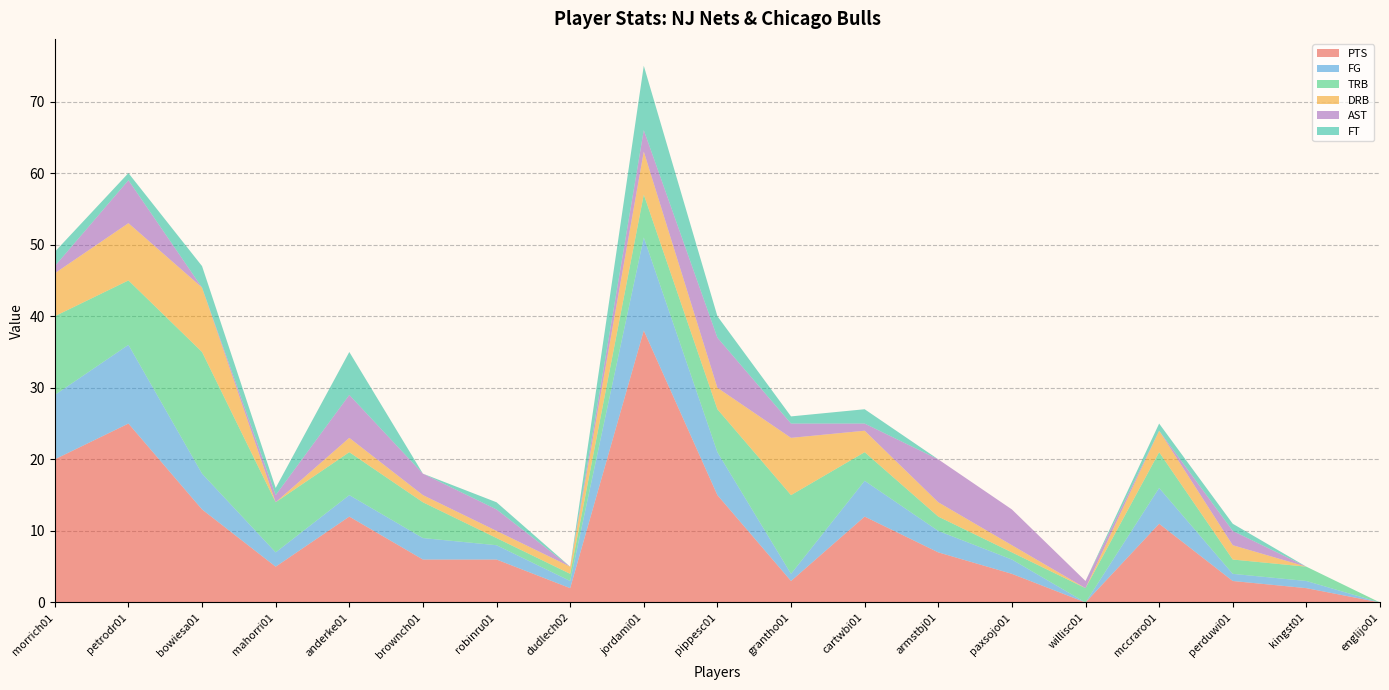

Reading left to right, list all the values displayed in this chart.

PTS: 20	25	13	5	12	6	6	2	38	15	3	12	7	4	0	11	3	2	0
FG: 9	11	5	2	3	3	2	1	13	6	1	5	3	2	0	5	1	1	0
TRB: 11	9	17	7	6	5	1	1	6	6	11	4	2	1	2	5	2	2	0
DRB: 6	8	9	0	2	1	1	1	6	3	8	3	2	1	0	3	2	0	0
AST: 1	6	0	1	6	3	3	0	3	7	2	1	6	5	1	0	2	0	0
FT: 2	1	3	1	6	0	1	0	9	3	1	2	0	0	0	1	1	0	0